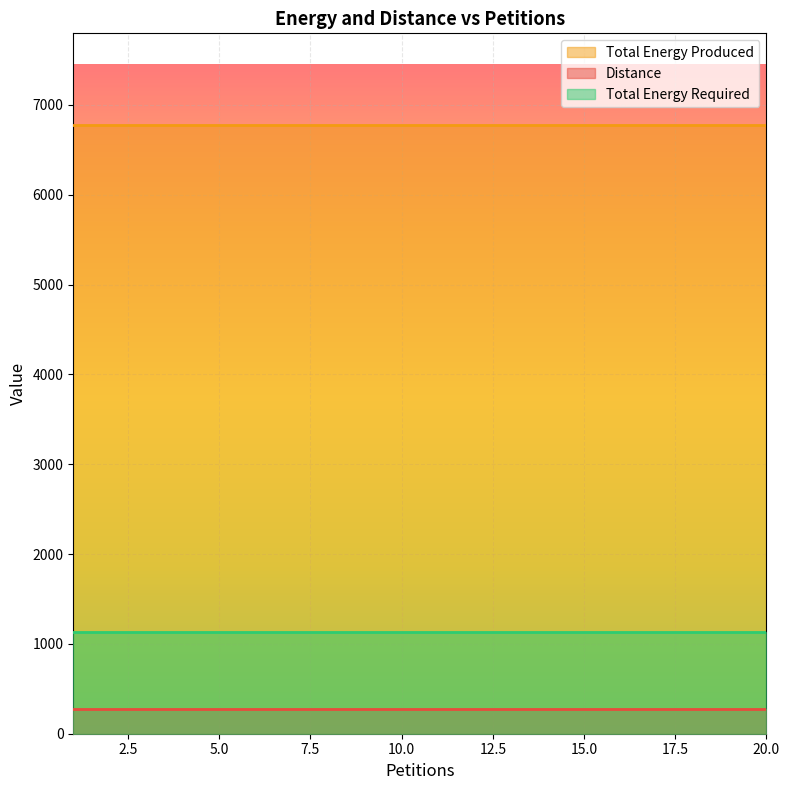

At how many categories does at least one series exceed 5342?

20